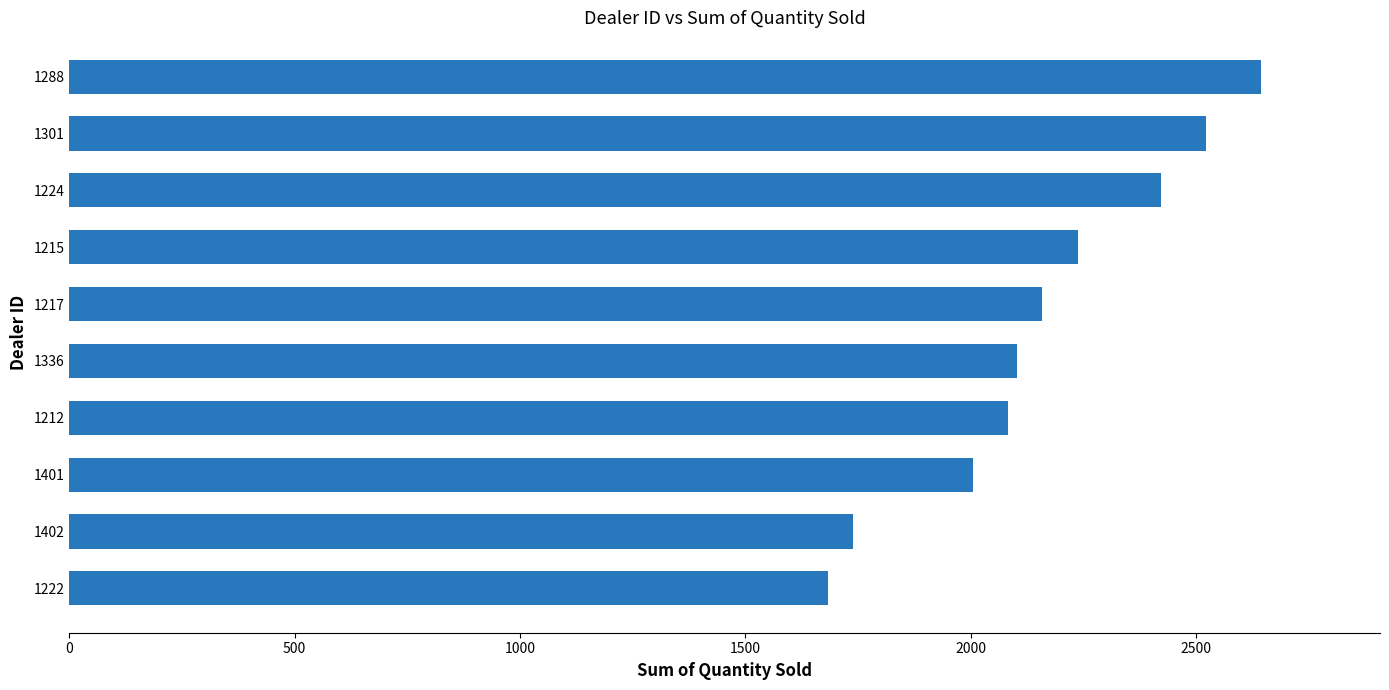

Count the number of categories in the chart.

10